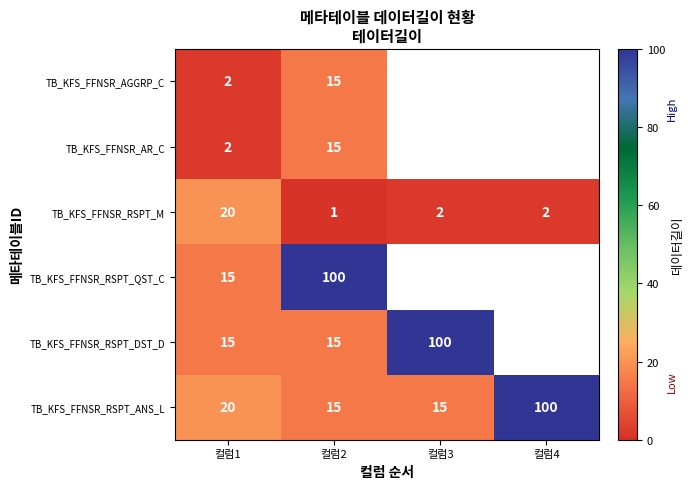

The TB_KFS_FFNSR_RSPT_DST_D series shows 100 at 컬럼3. True or false?

True